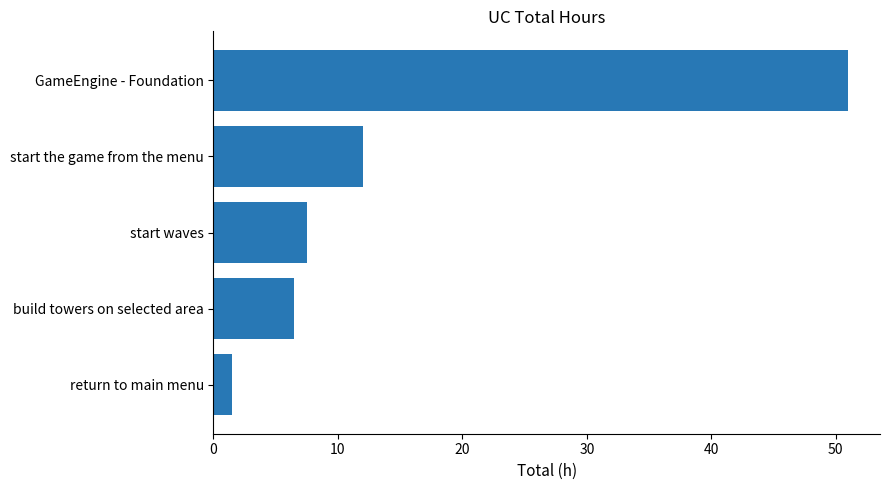

Does the chart contain any negative values?

No